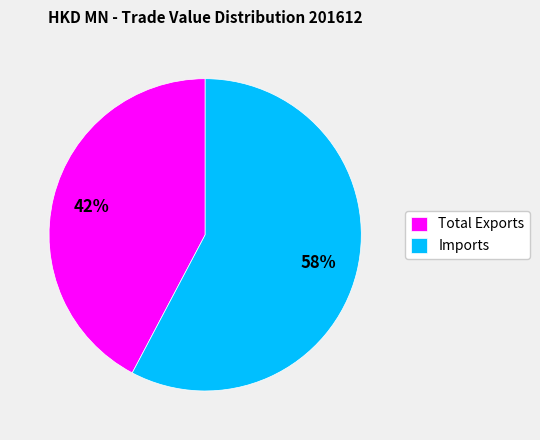

What is the majority slice?

Imports